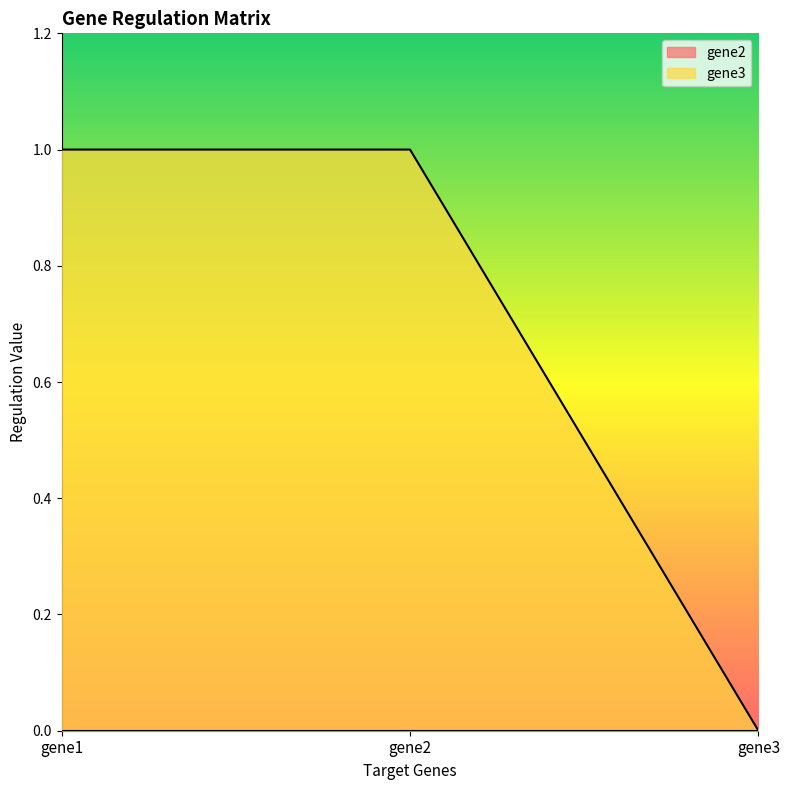

What is the value of the 2nd point from the left?

1